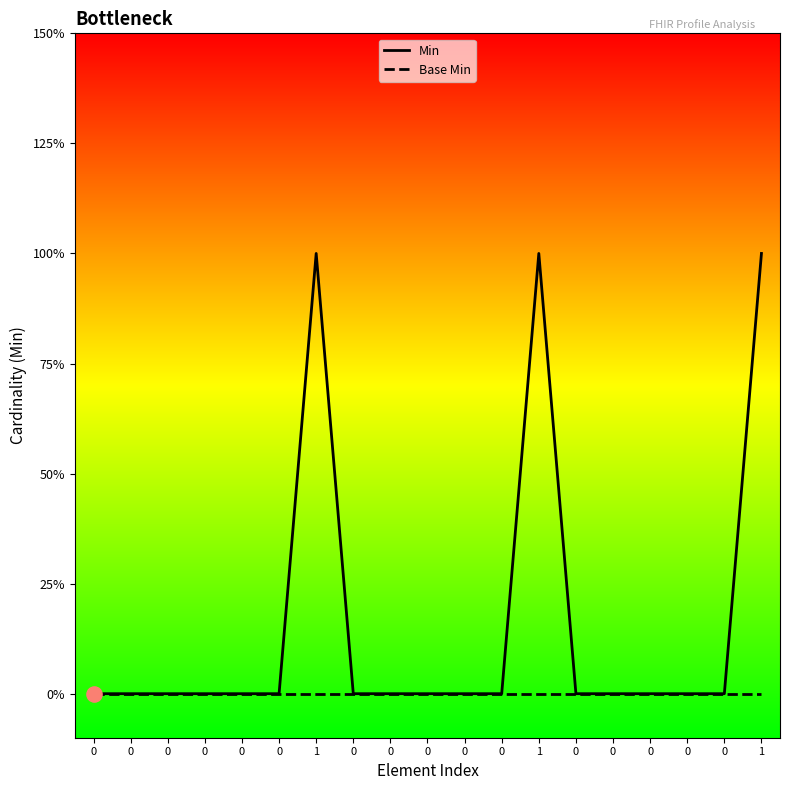

At which category is the sum across all series the highest?

1